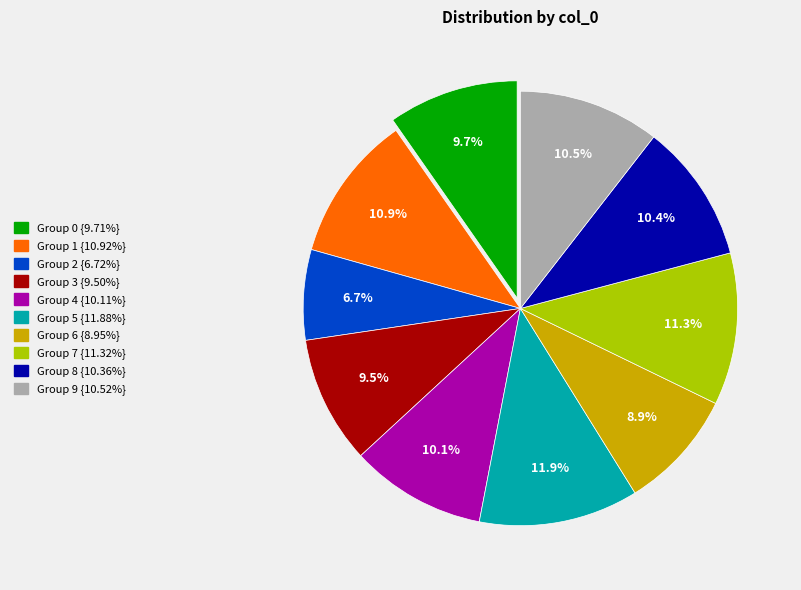

Is there a majority slice in this chart?

No